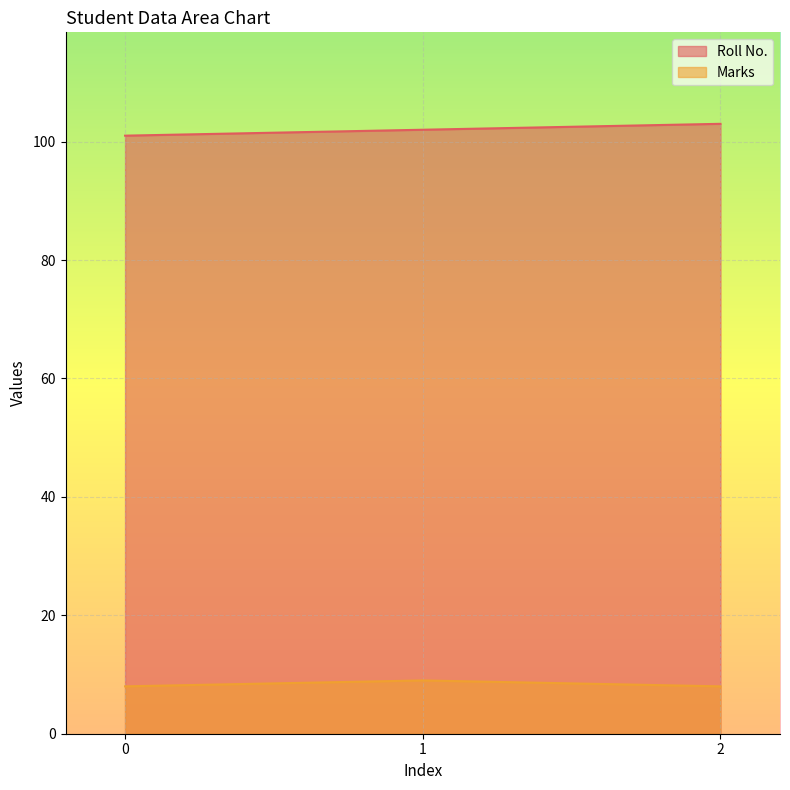

What is the smallest value displayed?

8